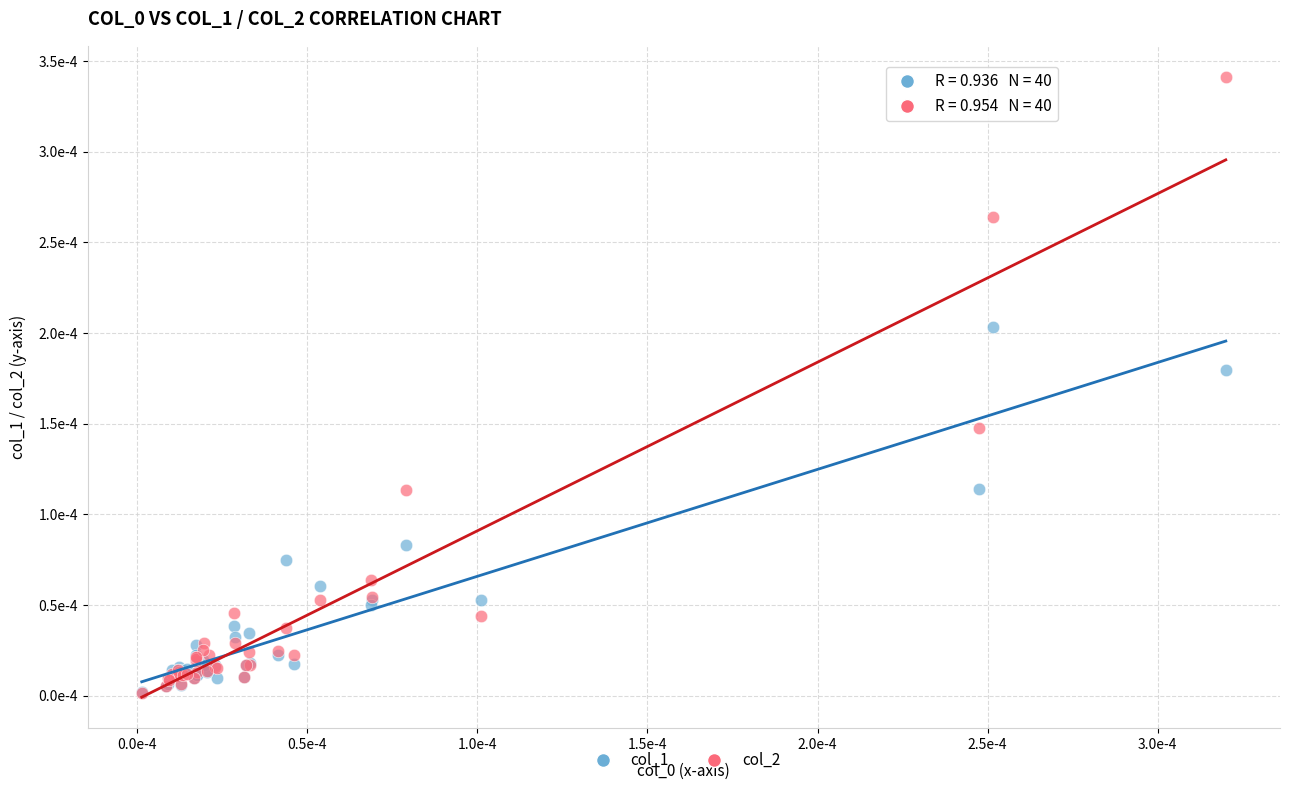

Which series reaches the maximum Y coordinate?

col_2